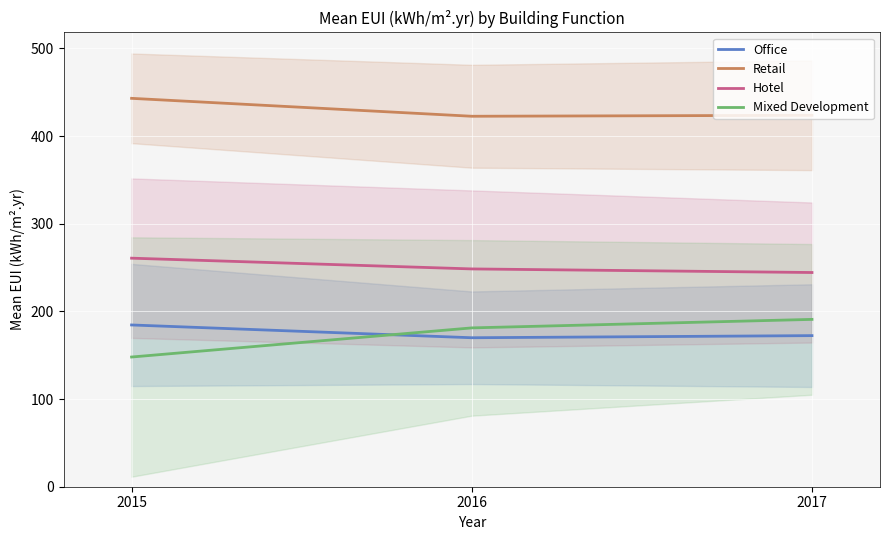

Reading left to right, extract all data points from this chart.

Office: 2015=184.5	2016=169.9	2017=172.4
Retail: 2015=443.0	2016=422.6	2017=423.7
Hotel: 2015=260.7	2016=248.4	2017=244.3
Mixed Development: 2015=148.0	2016=181.2	2017=190.9